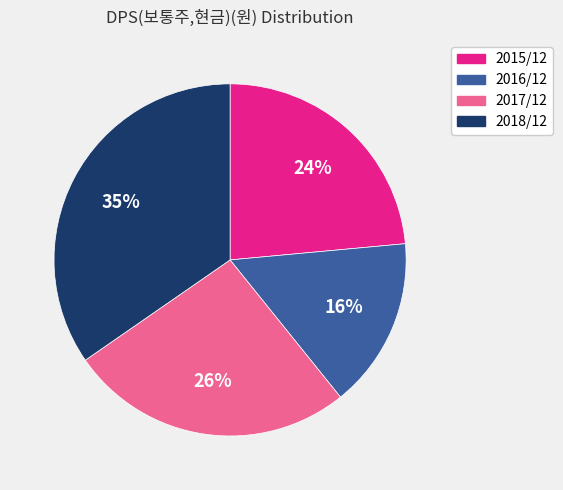

Count the number of slices in the pie.

4